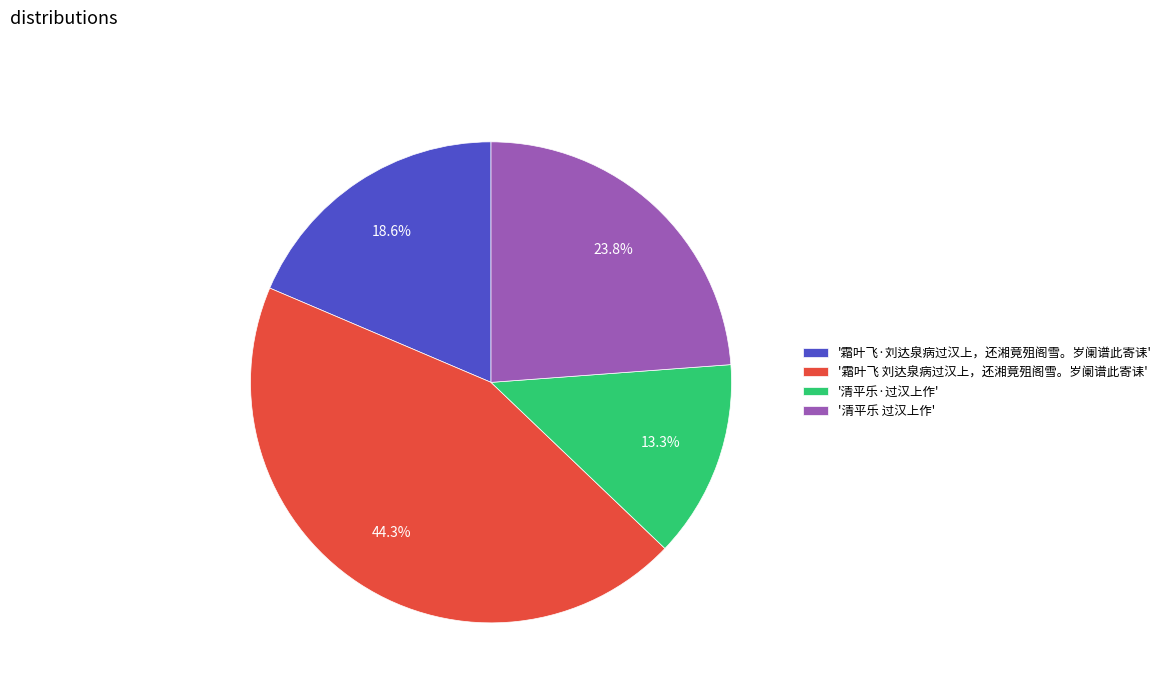

Which category has the biggest portion of the pie?

'霜叶飞 刘达泉病过汉上，还湘竟殂阁雪。岁阑谱此寄诔'